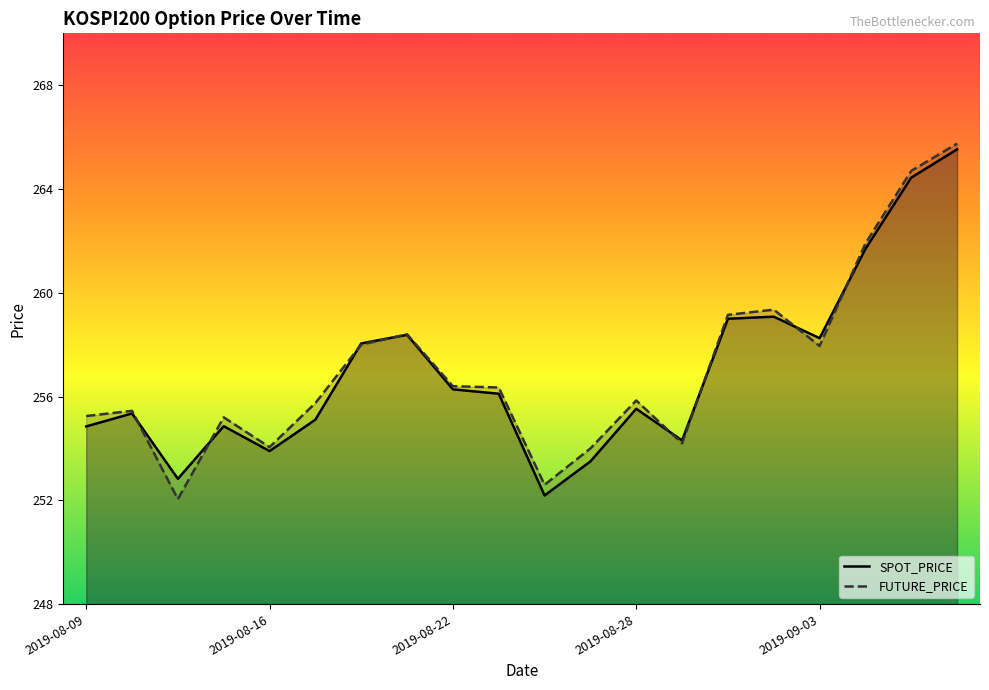

How many intersections are there between SPOT_PRICE and FUTURE_PRICE?

8